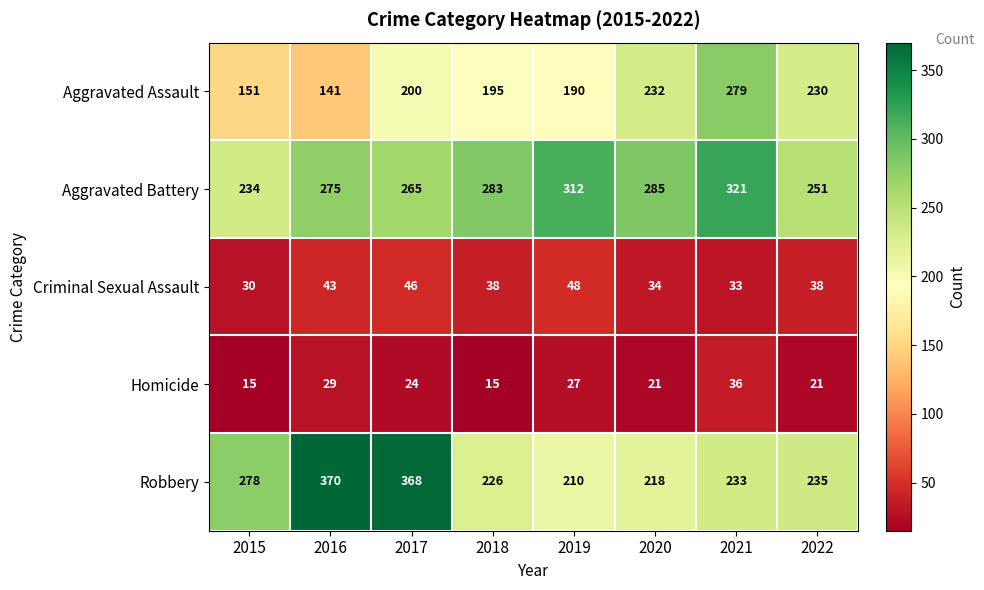

Rank the series at 2016 from highest to lowest value.

Robbery, Aggravated Battery, Aggravated Assault, Criminal Sexual Assault, Homicide